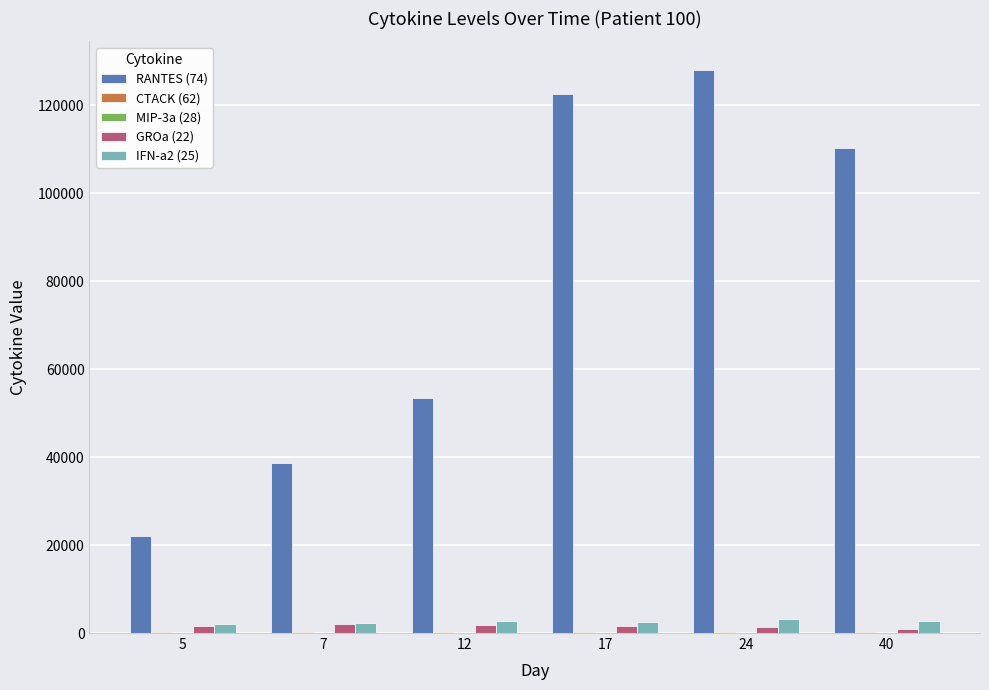

Which series has the largest total across all categories?

RANTES (74)